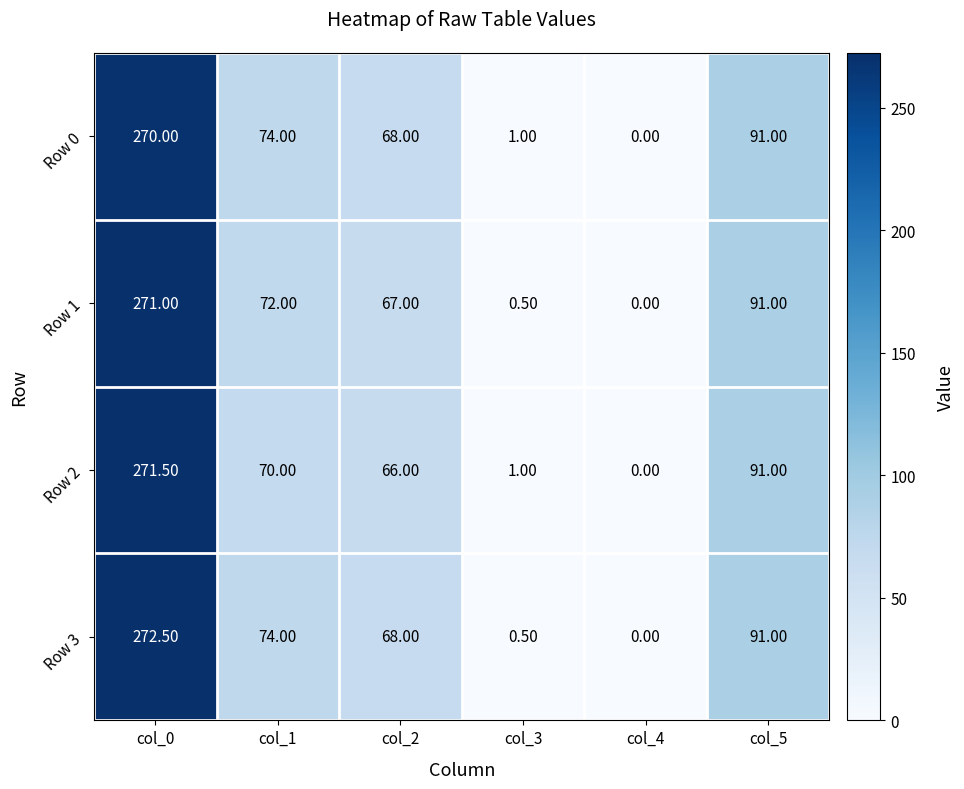

How many distinct data groups are displayed?

4